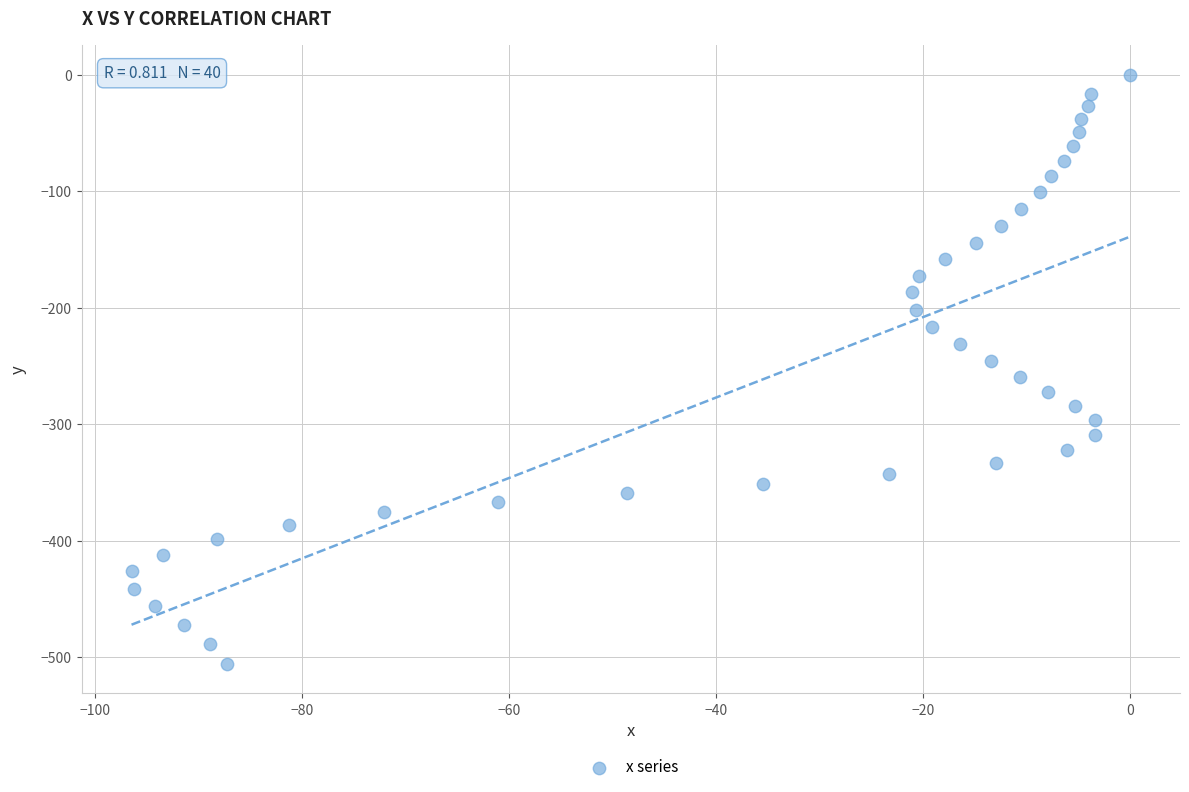

What is the range of Y values (max minus min)?

505.6